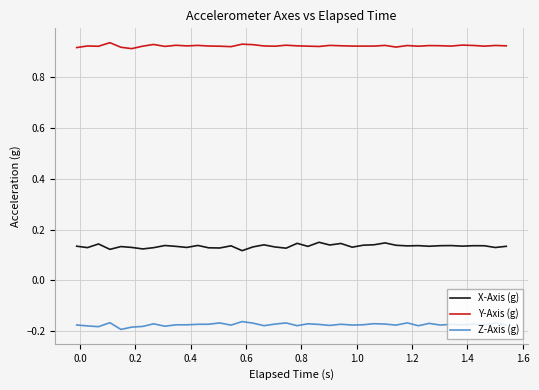

Rank the series by their average value, from lowest to highest.

Z-Axis (g), X-Axis (g), Y-Axis (g)